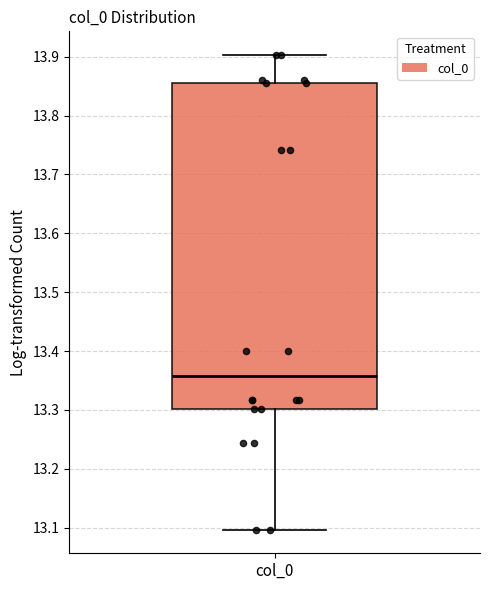

Transcribe this box plot: give where the median line is, the range the box spans, and where the two whiskers end, as read against the y-axis. The values are not printed on the chart, so give them approximately, as read against the axis.

median 13.36, box 13.30 to 13.86, whiskers 13.10 to 13.90